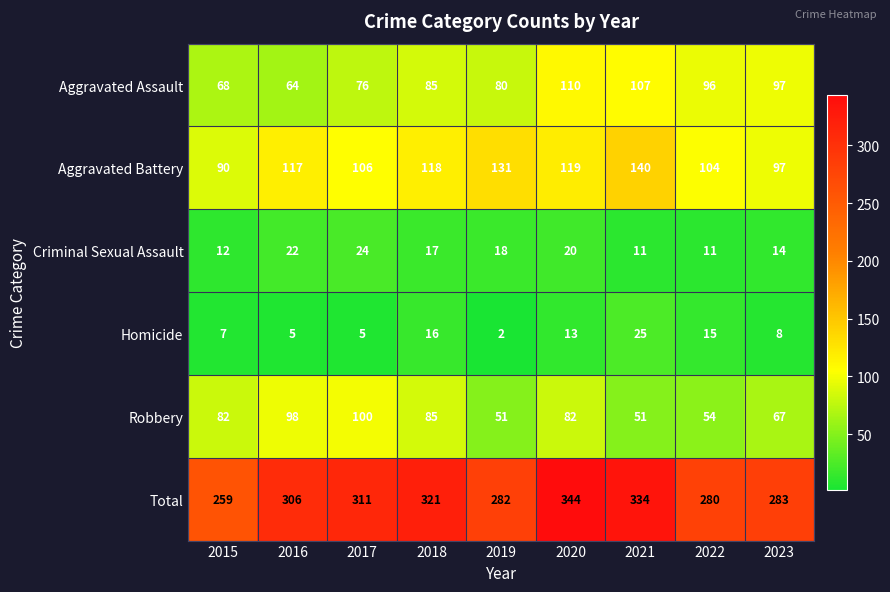

The Aggravated Battery series shows 41 at 2020. True or false?

False